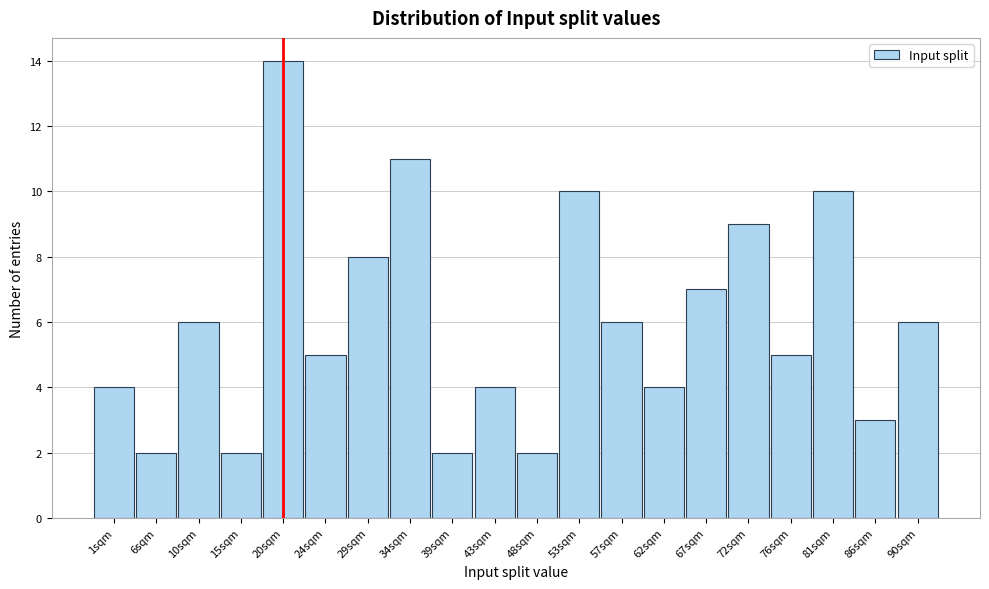

Reading left to right, transcribe all the data shown in this chart.

1sqm=4	6sqm=2	10sqm=6	15sqm=2	20sqm=14	24sqm=5	29sqm=8	34sqm=11	39sqm=2	43sqm=4	48sqm=2	53sqm=10	57sqm=6	62sqm=4	67sqm=7	72sqm=9	76sqm=5	81sqm=10	86sqm=3	90sqm=6